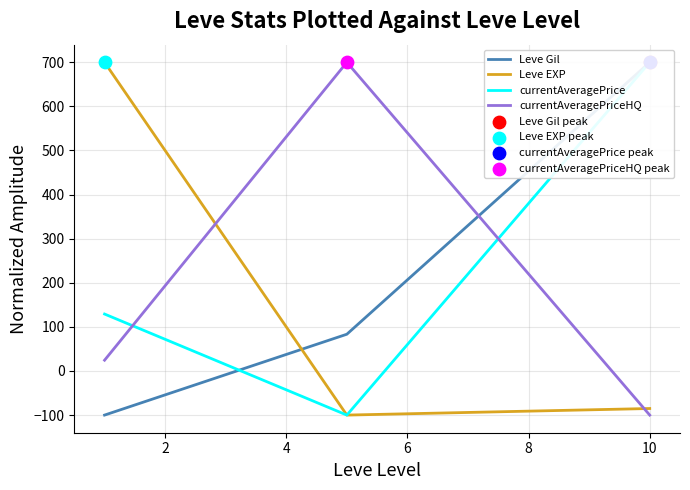

What are all the series names shown in the legend?

Leve Gil, Leve EXP, currentAveragePrice, currentAveragePriceHQ